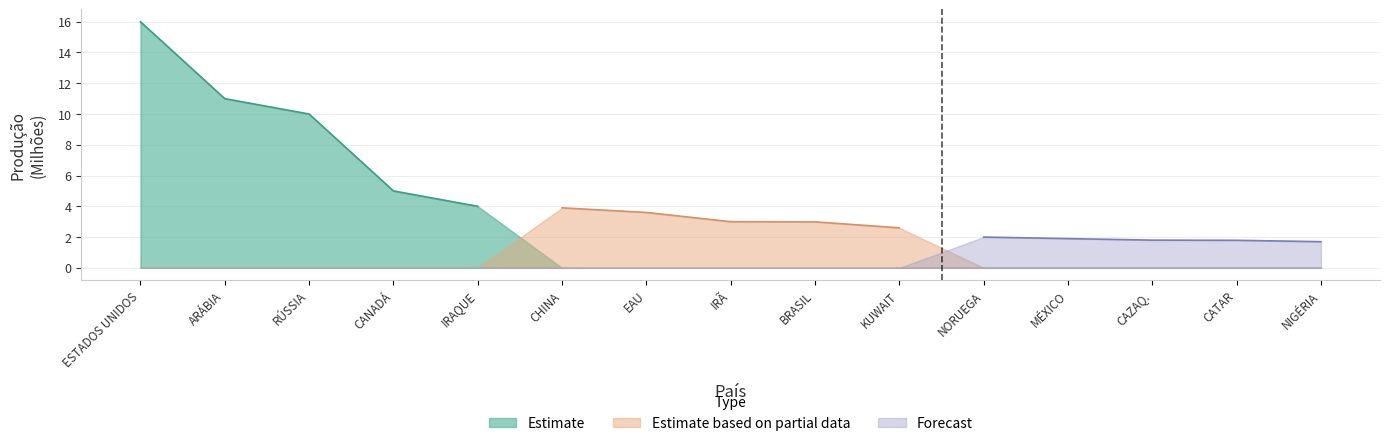

True or false: the data has more than 0 interior local peaks.

False